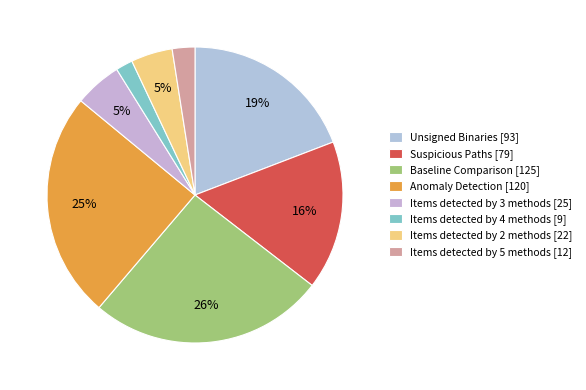

To the nearest percent, what is the difference between the largest and smallest slice percentages?

24%